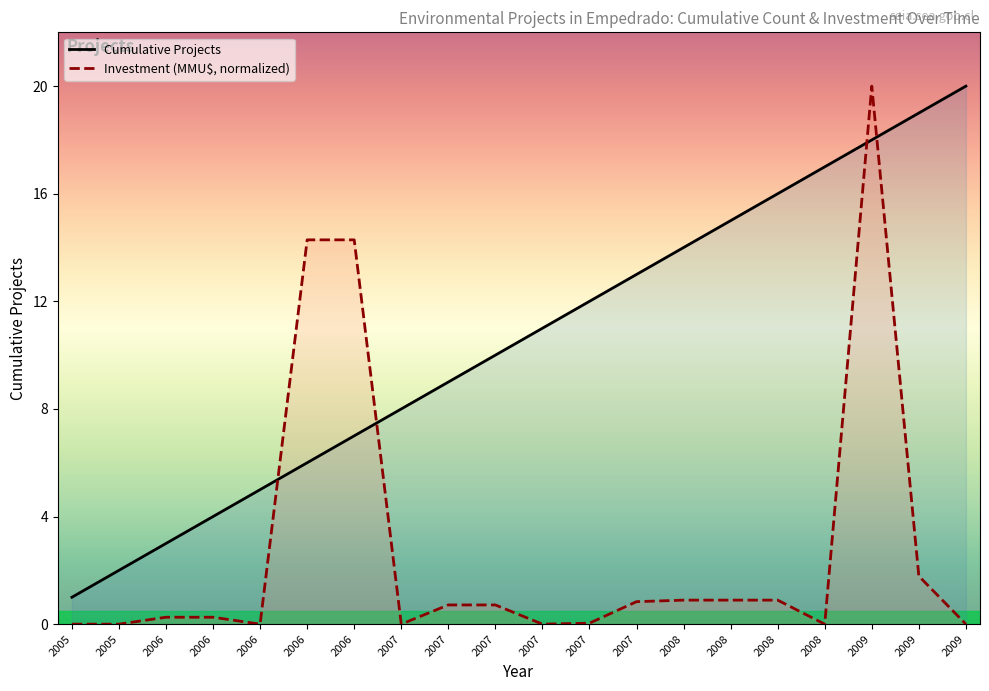

At how many categories does at least one series exceed 11?

11